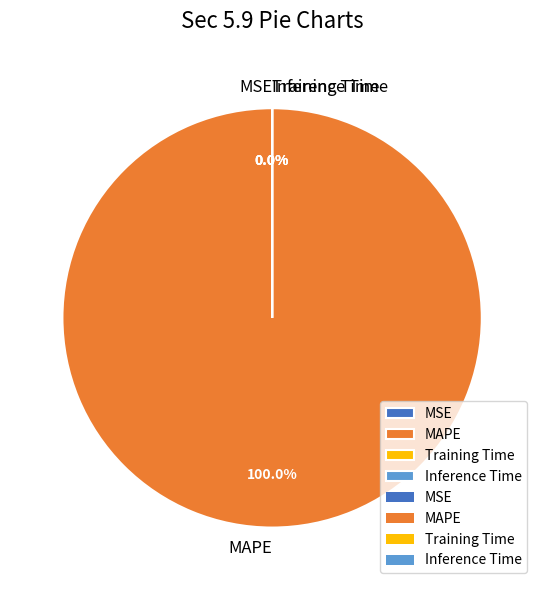

Which slice is the largest?

MAPE